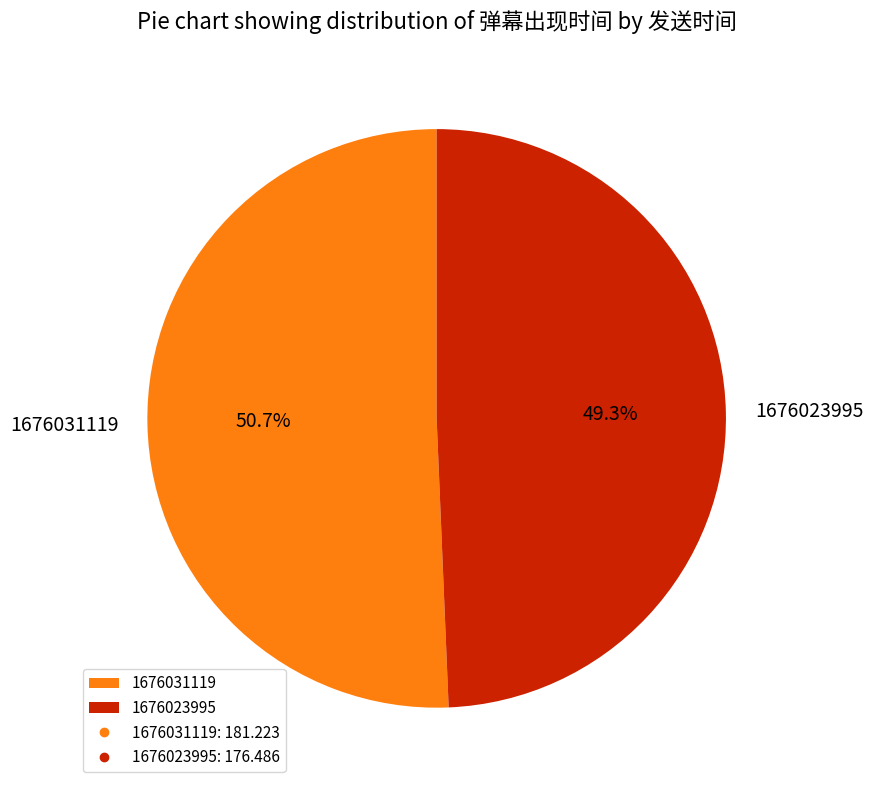

What is the total percentage of 1676031119 and 1676023995?

100.0%